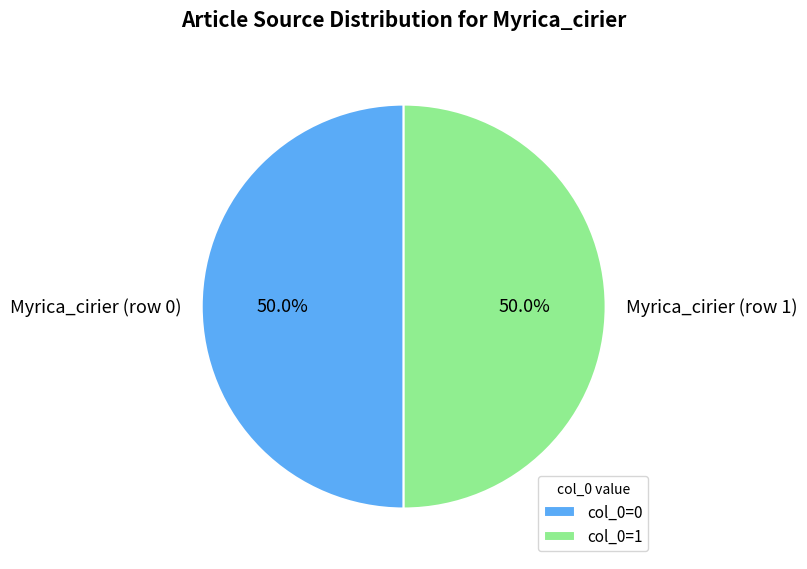

Approximately how many times larger is the value at Myrica_cirier (row 1) compared to Myrica_cirier (row 0)?

1.0